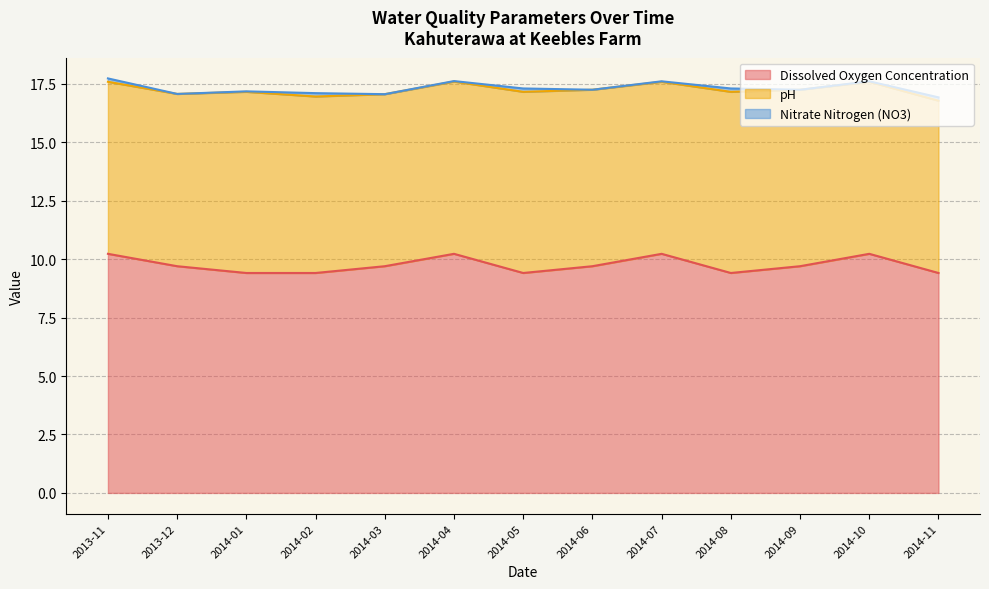

How many pH values are between 7 and 8?

13